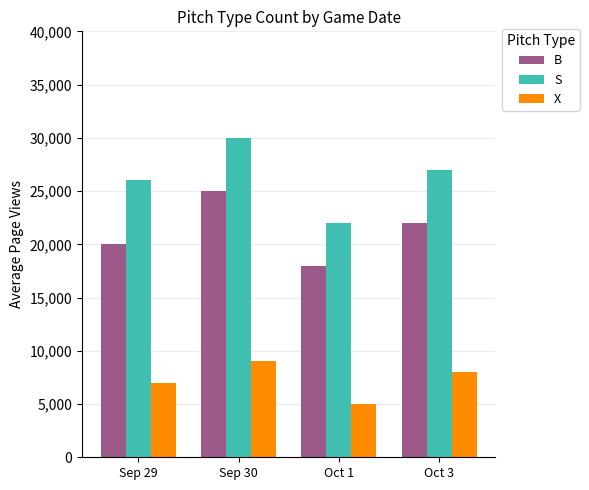

What is the total value across all series at Sep 30?

64000